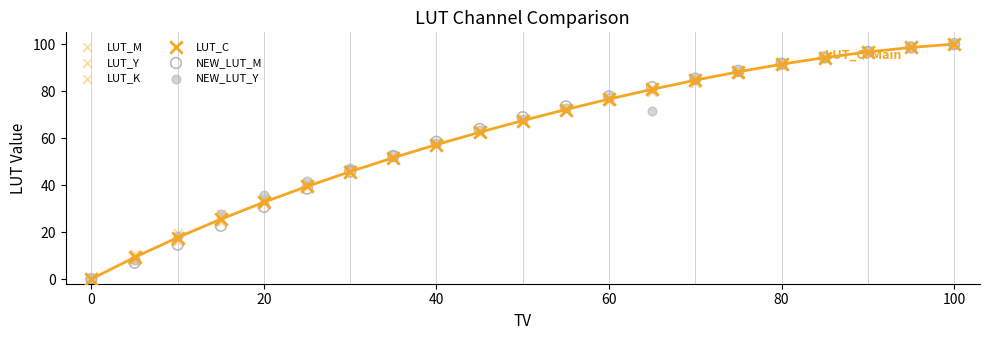

What are all the series names shown in the legend?

LUT_M, LUT_Y, LUT_K, LUT_C, NEW_LUT_M, NEW_LUT_Y